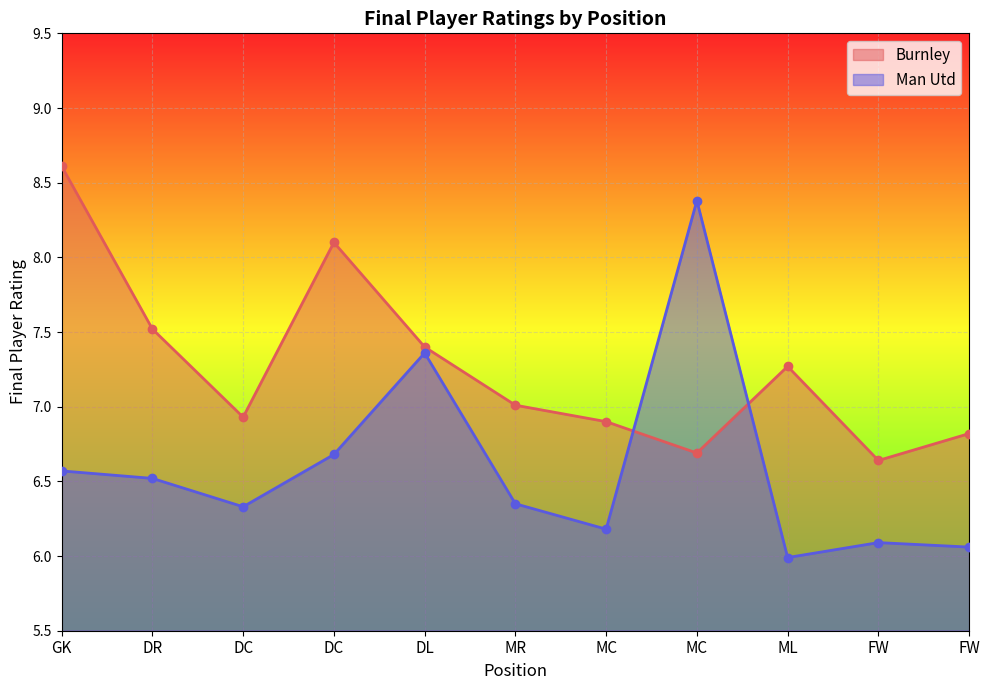

Which has a higher value, DC or MR?

MR